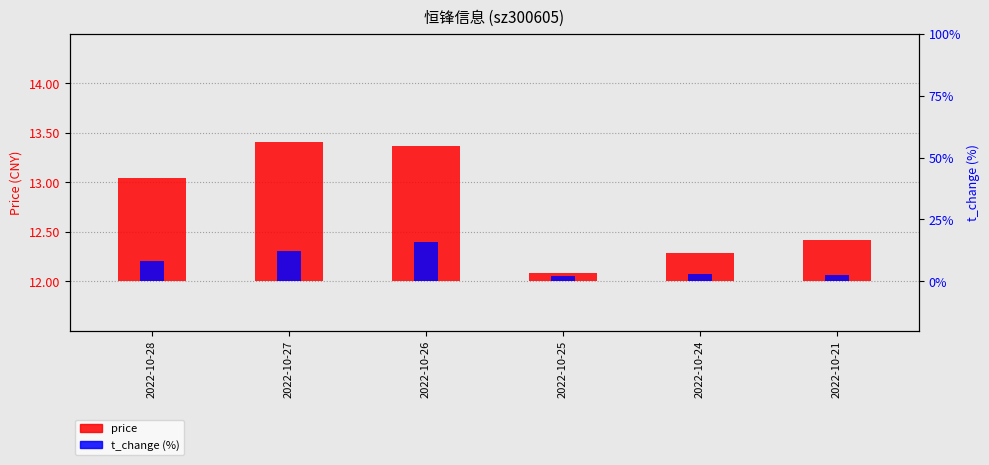

Which series has the largest total across all categories?

price